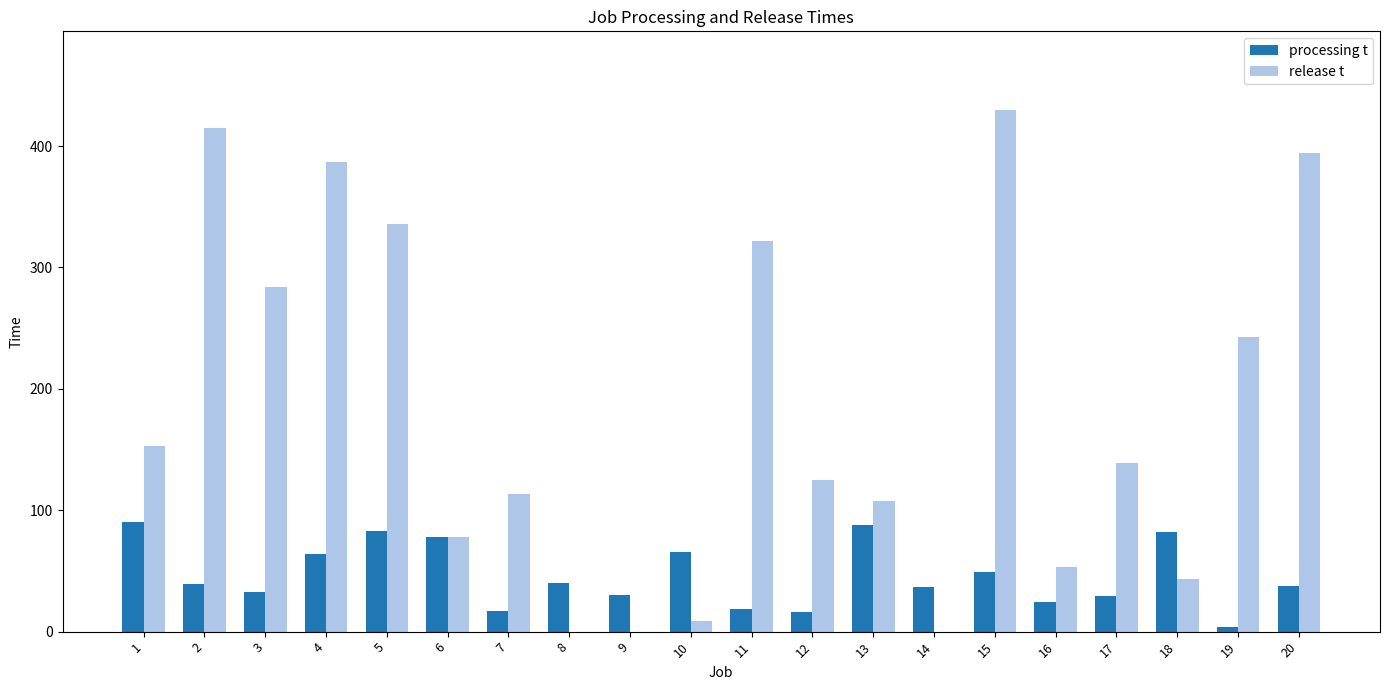

The value of release t at 15 is 713. True or false?

False